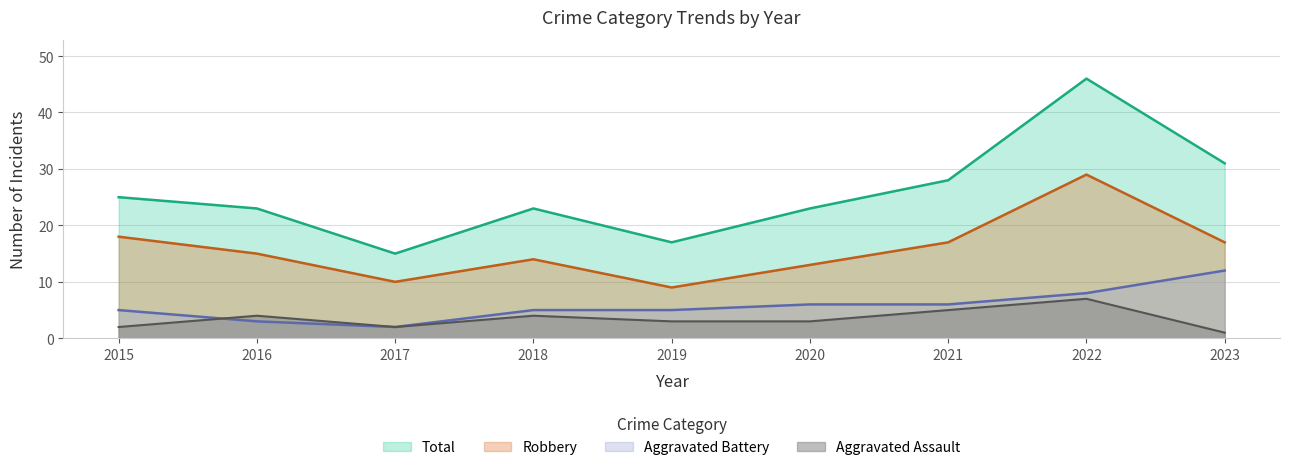

List the labels in order of Aggravated Battery value, largest first.

2023, 2022, 2020, 2021, 2015, 2018, 2019, 2016, 2017